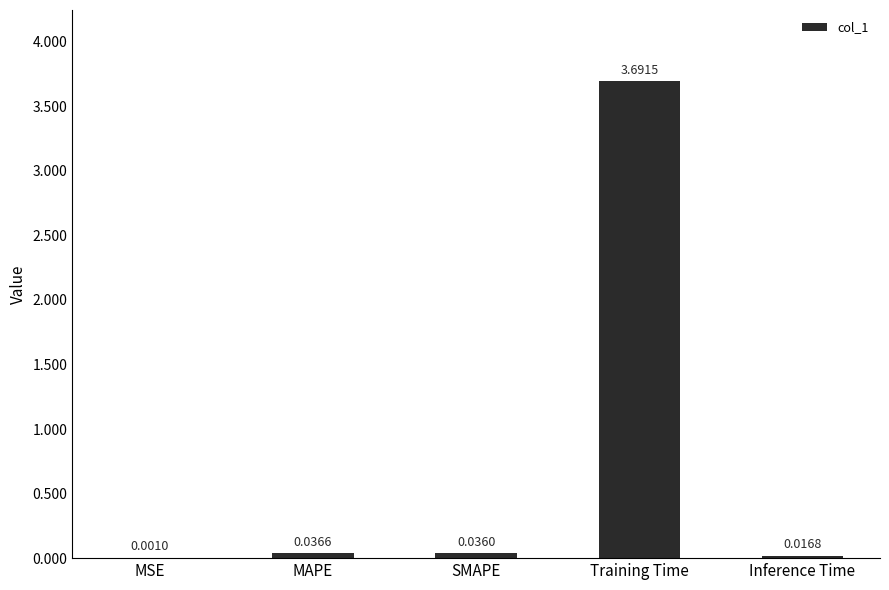

Which has a higher value, MAPE or Training Time?

Training Time